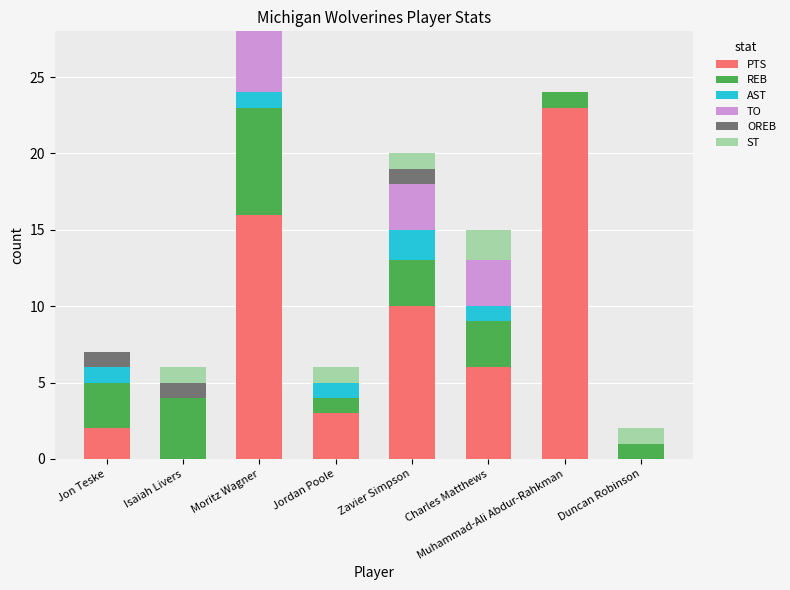

Which category has the highest value in the PTS series?

Muhammad-Ali Abdur-Rahkman